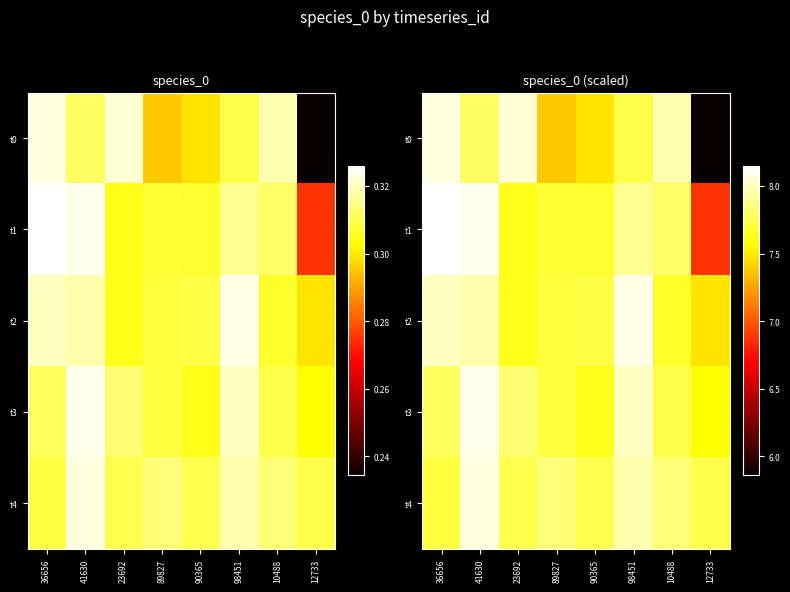

Rank the series at 90365 from highest to lowest value.

t4, t2, t1, t3, t0